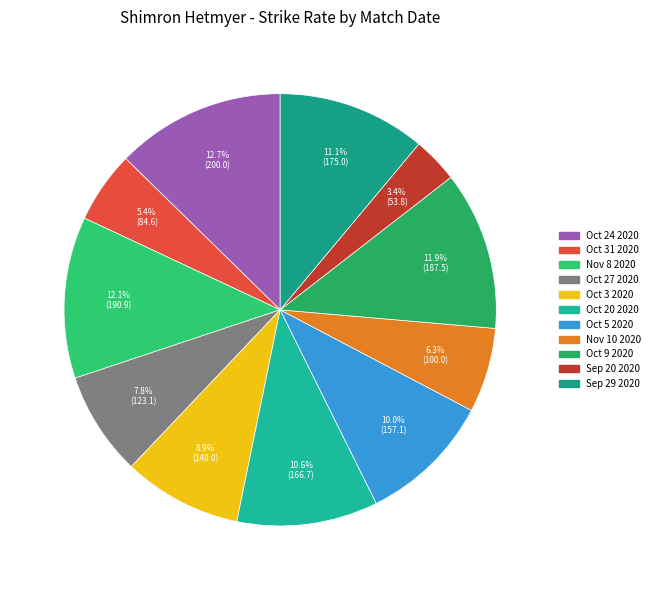

Count the number of slices in the pie.

11